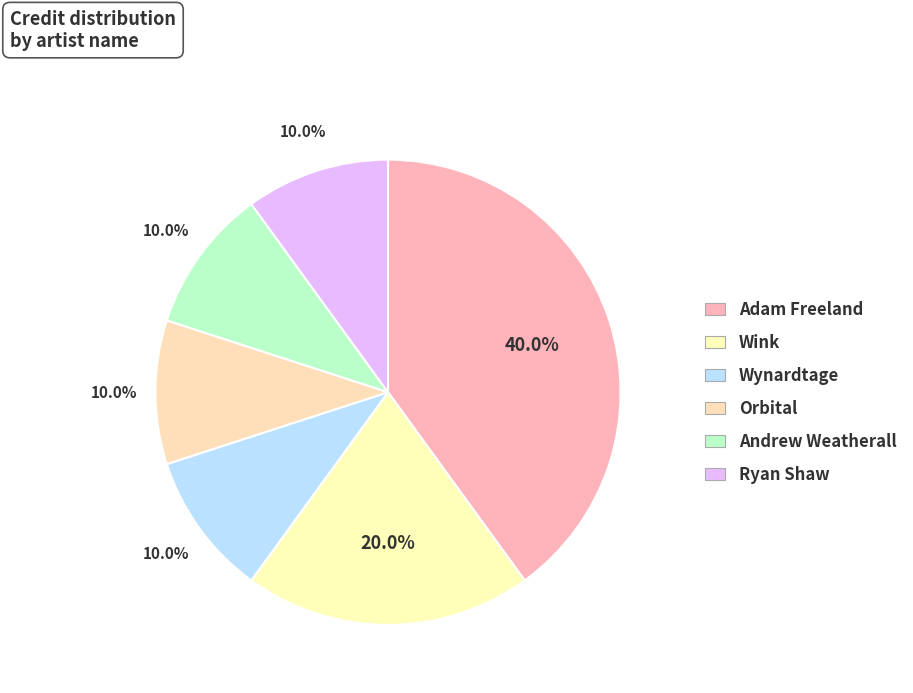

Is Andrew Weatherall the majority of the pie?

No